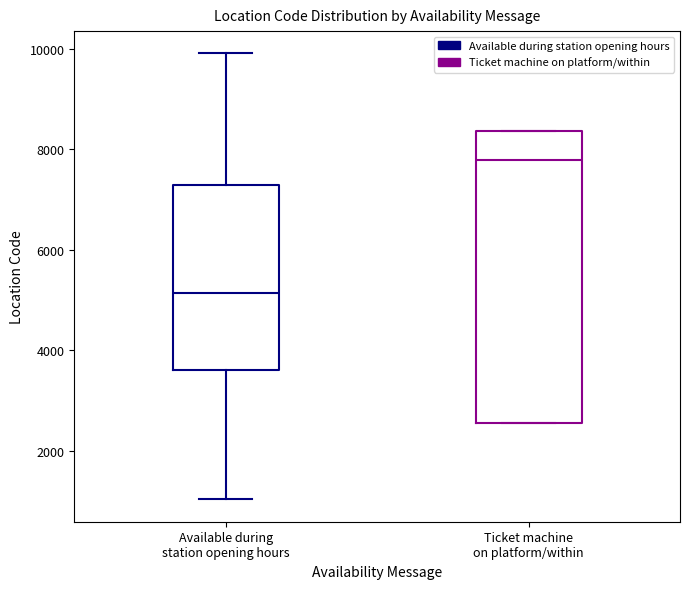

Where is the upper edge of the box for Available during station opening hours on the y-axis? The values are not printed on the chart, so give them approximately, as read against the axis.

7200